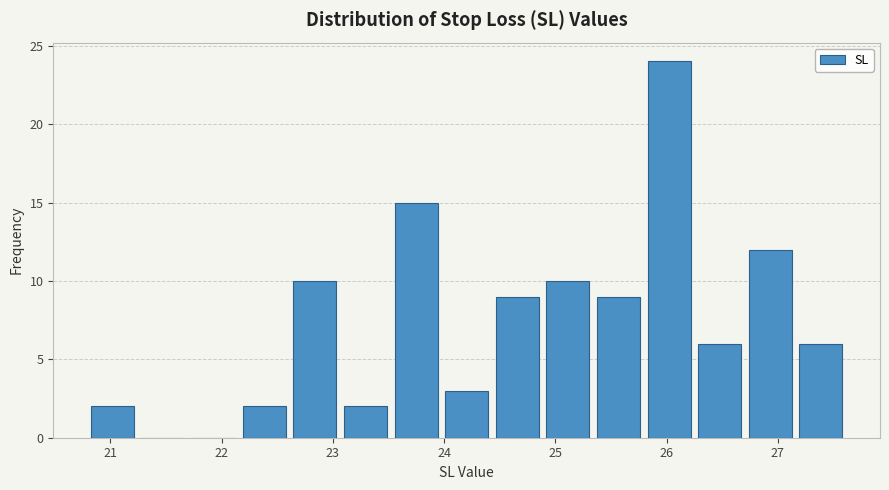

Reading left to right, transcribe this chart: for each bar, give the range it covers on the x-axis and its height. Neither the bar edges nor the heights are printed on the chart, so give them approximately, as read against the axes.

20.8 to 21.2: 2
21.2 to 21.7: 0
21.7 to 22.2: 0
22.2 to 22.6: 2
22.6 to 23.1: 10
23.1 to 23.5: 2
23.5 to 24.0: 15
24.0 to 24.4: 3
24.4 to 24.9: 9
24.9 to 25.3: 10
25.3 to 25.8: 9
25.8 to 26.3: 24
26.3 to 26.7: 6
26.7 to 27.2: 12
27.2 to 27.6: 6